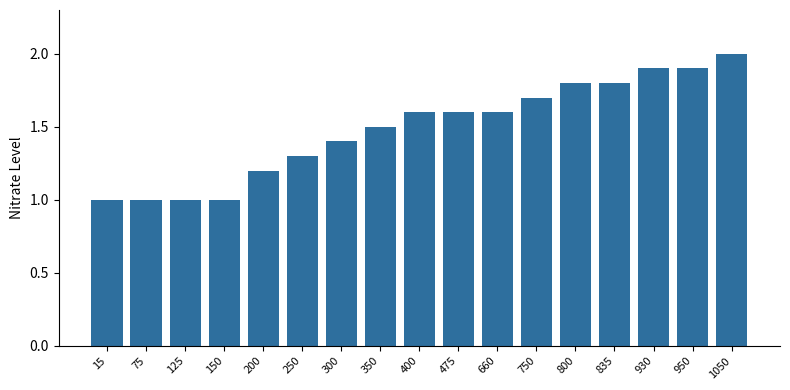

Does the chart contain stacked bars?

No